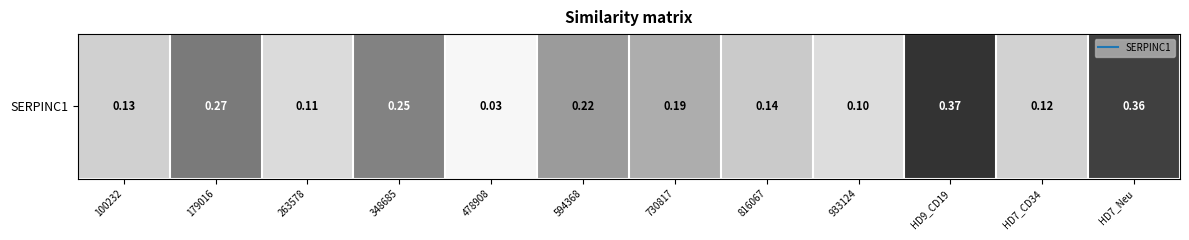

Reading left to right, what are all the values shown in this chart?

100232=0.1	179016=0.3	263578=0.1	348685=0.3	478908=0.0	594368=0.2	730817=0.2	816067=0.1	933124=0.1	HD9_CD19=0.4	HD7_CD34=0.1	HD7_Neu=0.4